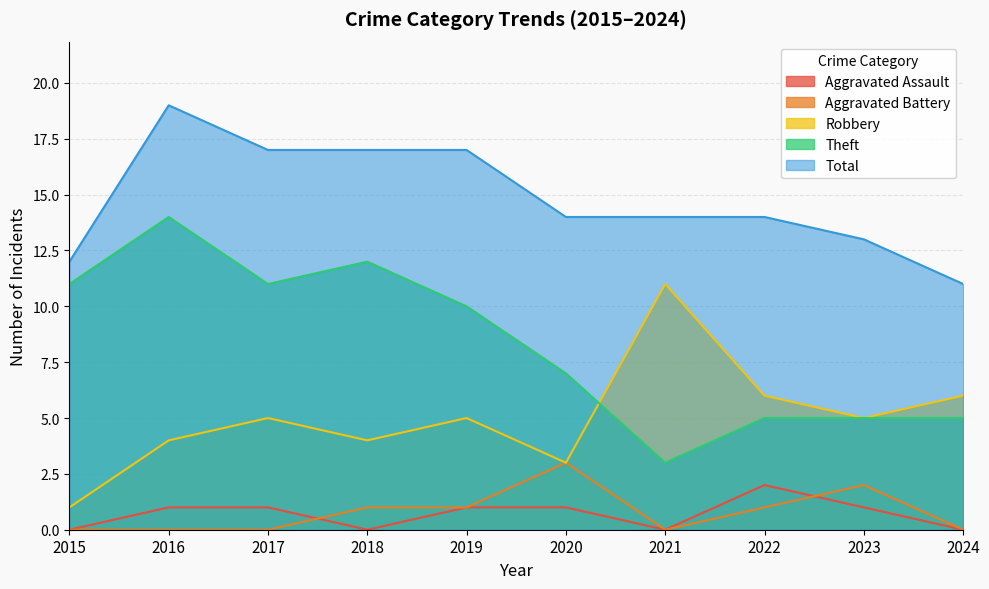

How many lines are shown in the chart?

5